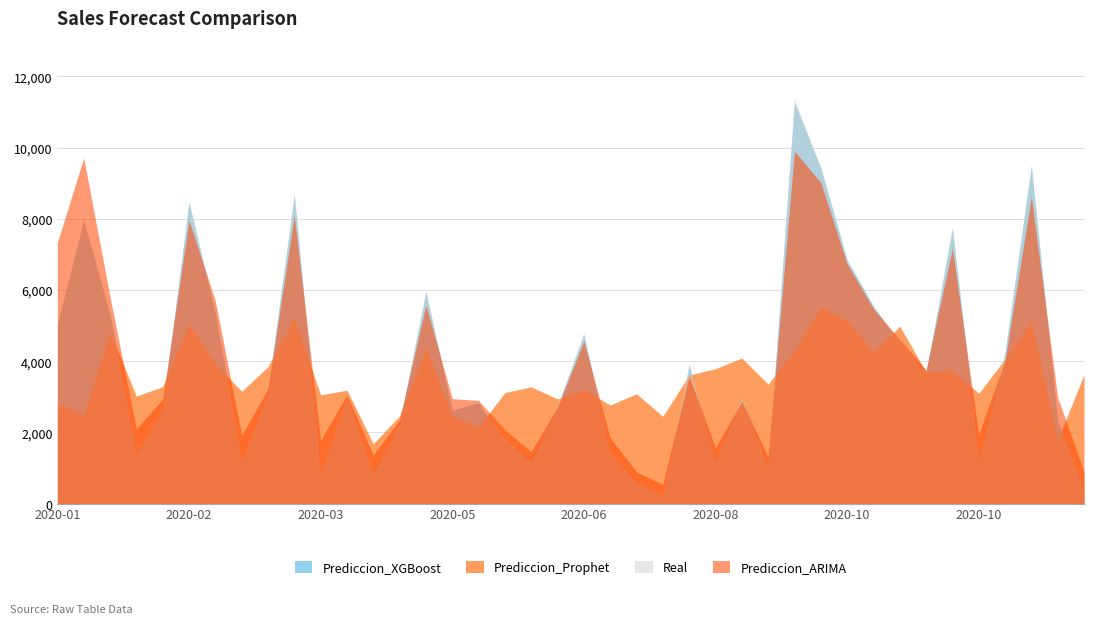

What is the average value of the Prediccion_XGBoost series?

3911.8